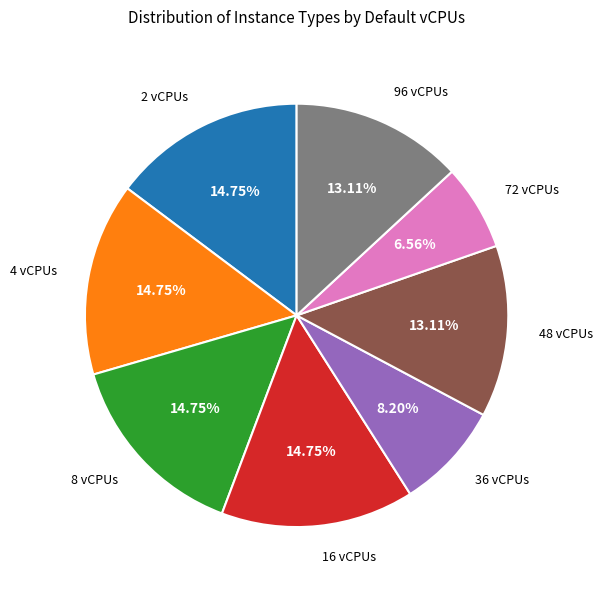

Is there any slice that represents more than half of the pie?

No